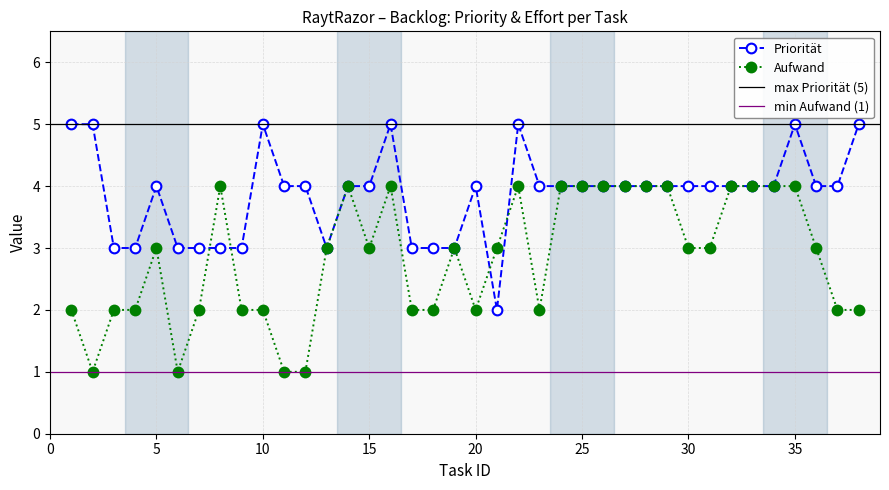

Is it true that Aufwand equals 4 at 8?

True